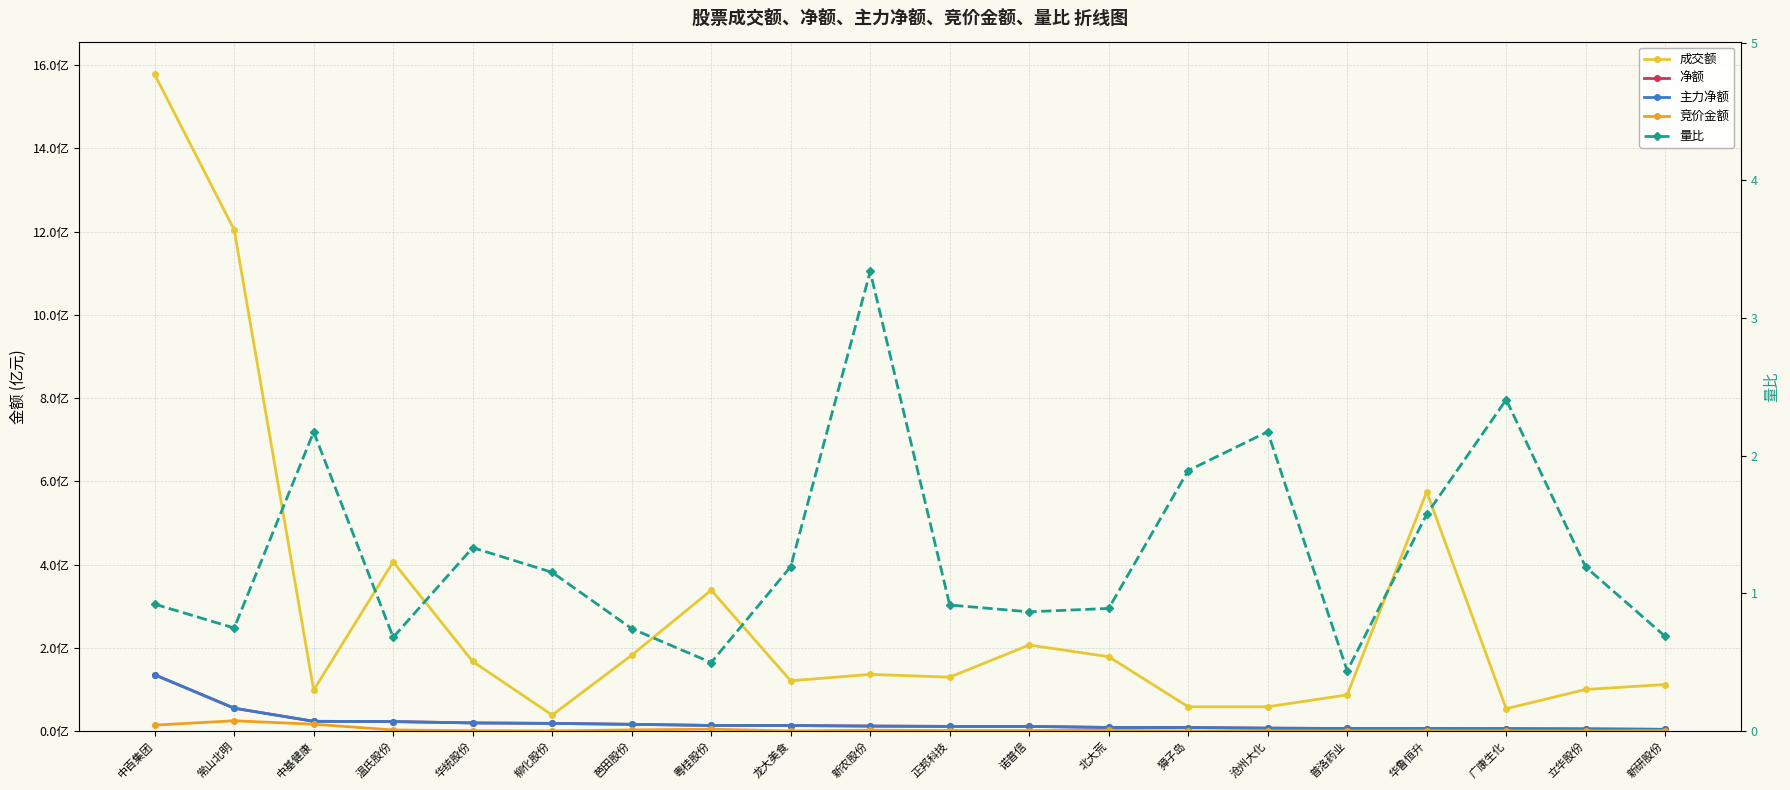

What is the total value across all series at 沧州大化?

2.9